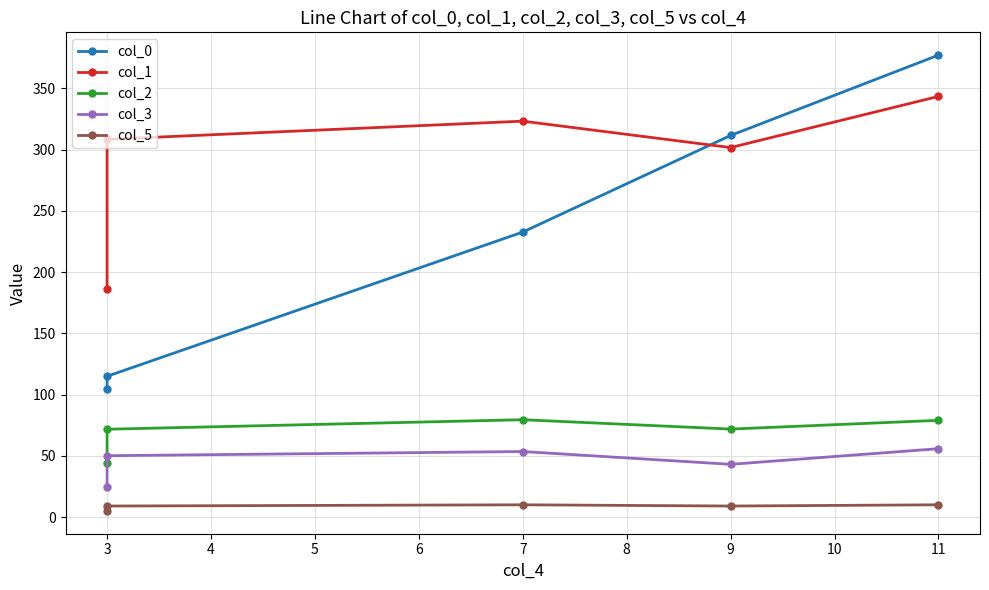

The value of col_2 at 3 is 71.7. True or false?

True